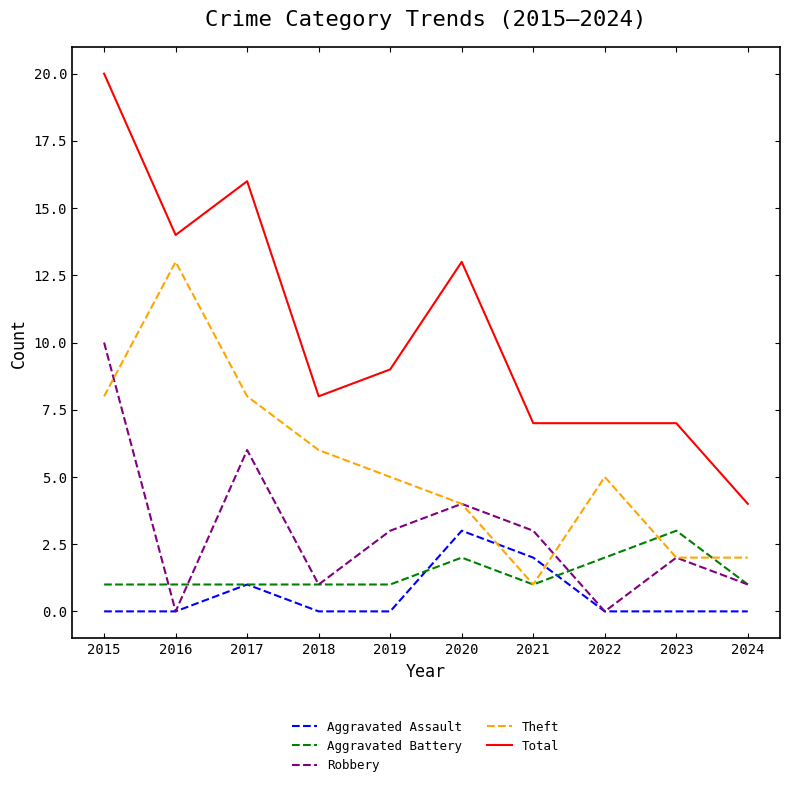

Rank the series at 2019 from lowest to highest value.

Aggravated Assault, Aggravated Battery, Robbery, Theft, Total